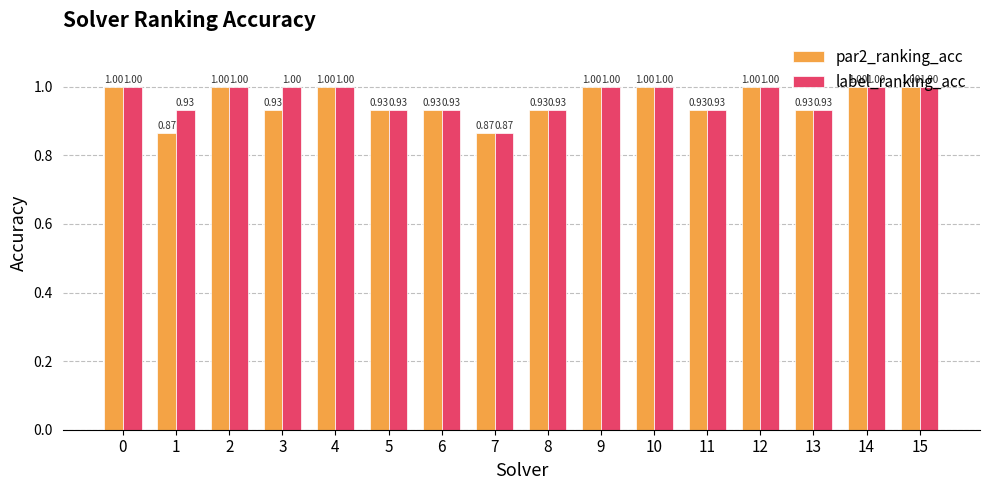

Between 1 and 14, which series saw the biggest shift?

par2_ranking_acc